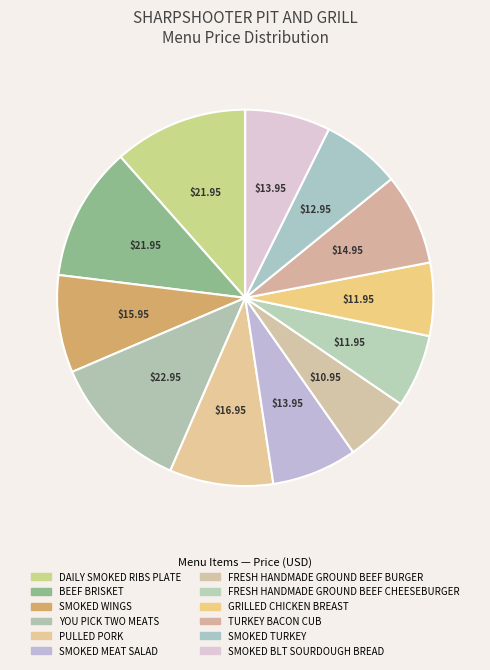

Approximately how many times larger is the value at YOU PICK TWO MEATS compared to PULLED PORK?

1.4